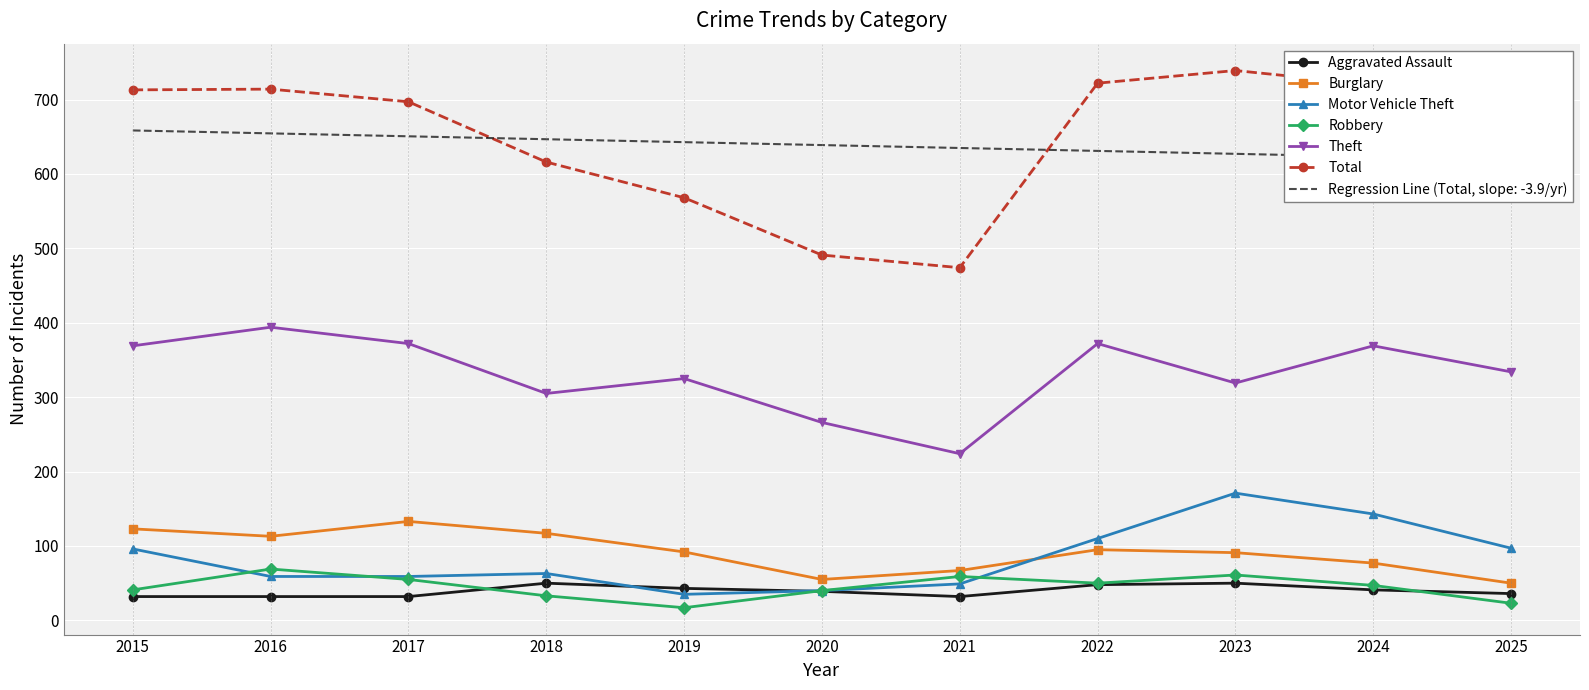

Which has a higher value, 2017 or 2023?

2023